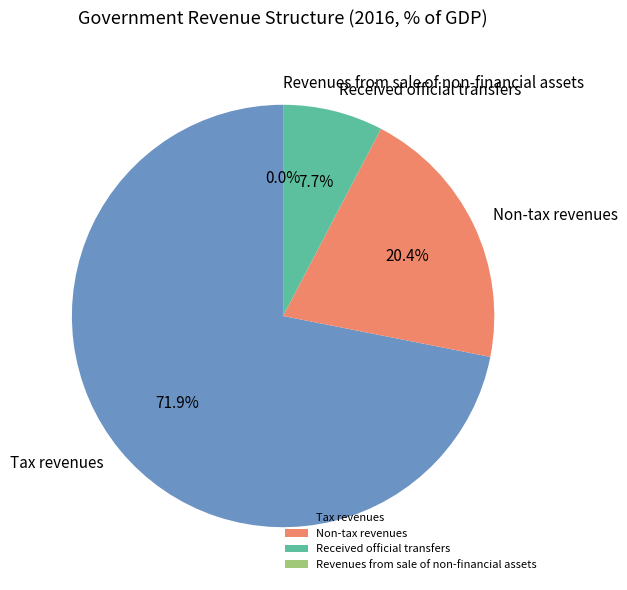

Which category accounts for the majority?

Tax revenues